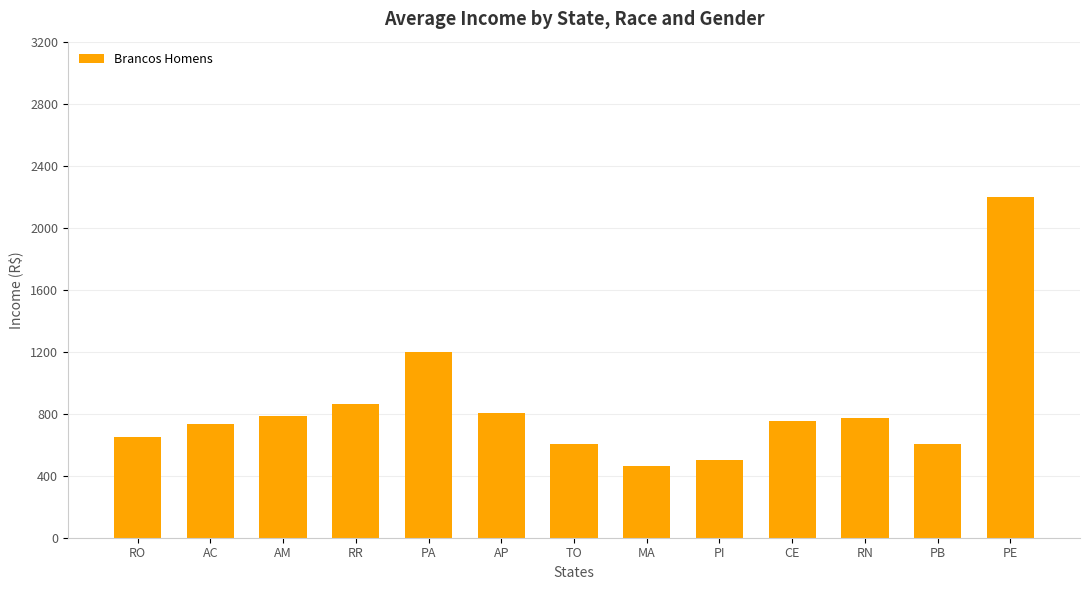

What is the maximum value shown in the chart?

2198.0